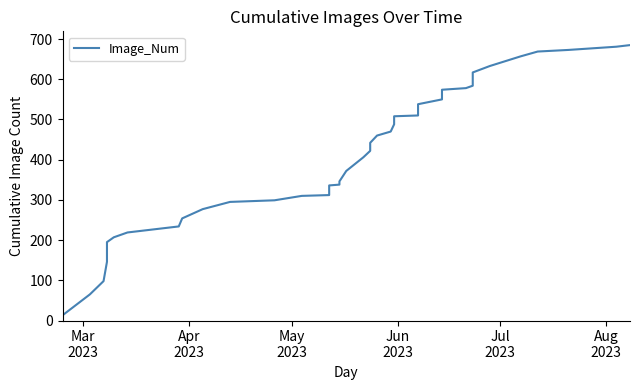

Reading left to right, list all the values displayed in this chart.

13	65	98	146	195	207	219	234	254	277	295	299	310	312	336	338	346	372	406	422	442	460	470	488	508	510	538	550	574	578	584	617	633	657	669	673	681	685